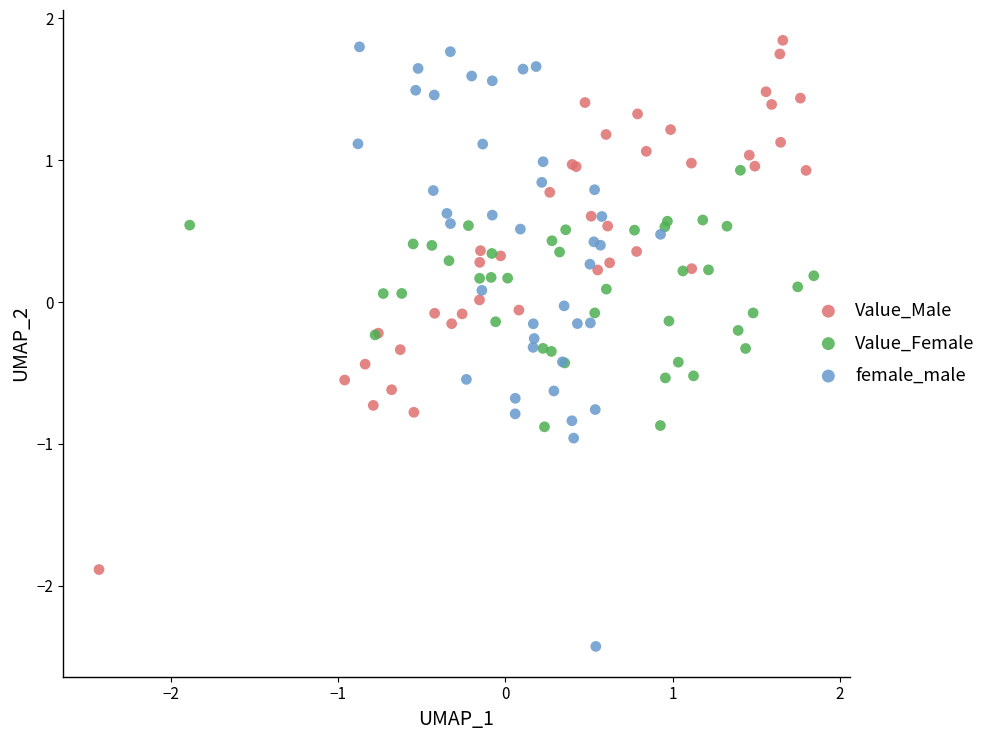

Which series has the largest Y range (max minus min)?

female_male